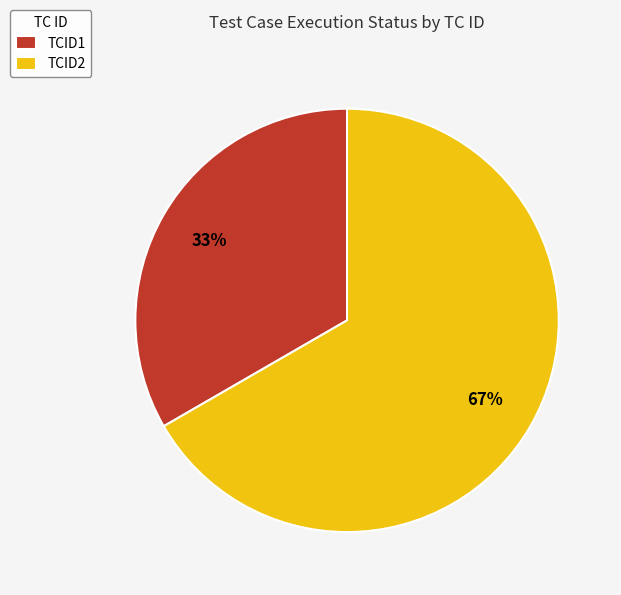

To the nearest percent, what is the combined percentage of TCID2 and TCID1?

100%